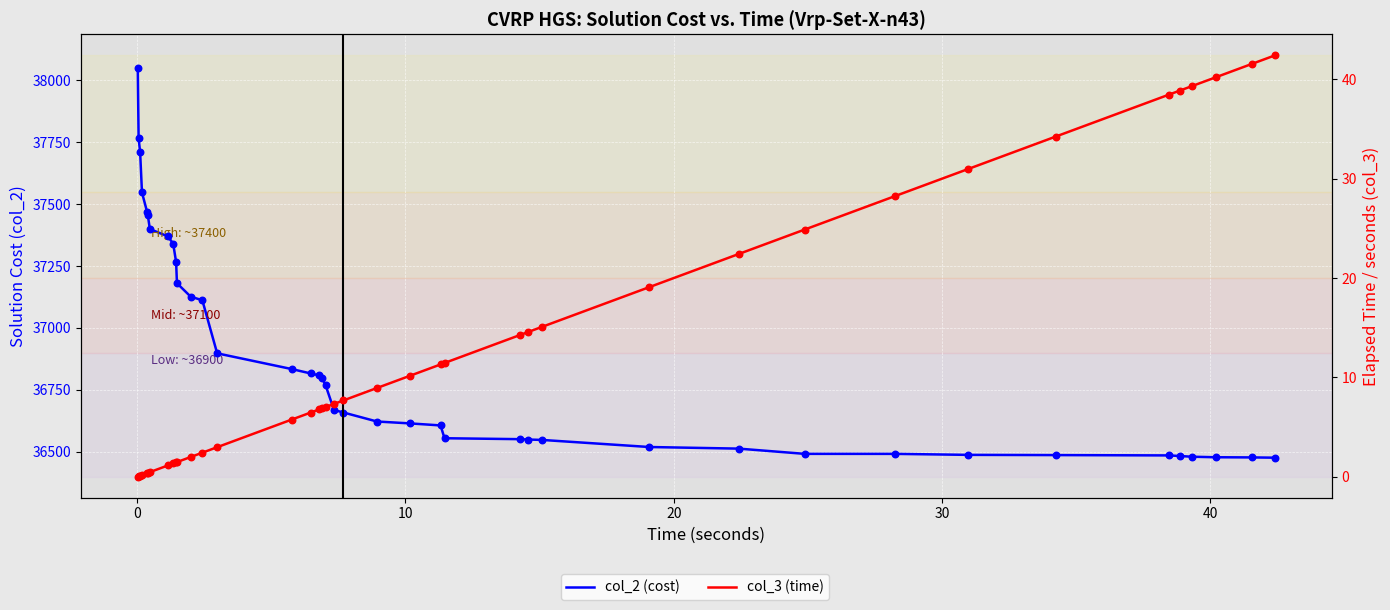

Which series reaches the minimum Y coordinate?

col_3 (time)